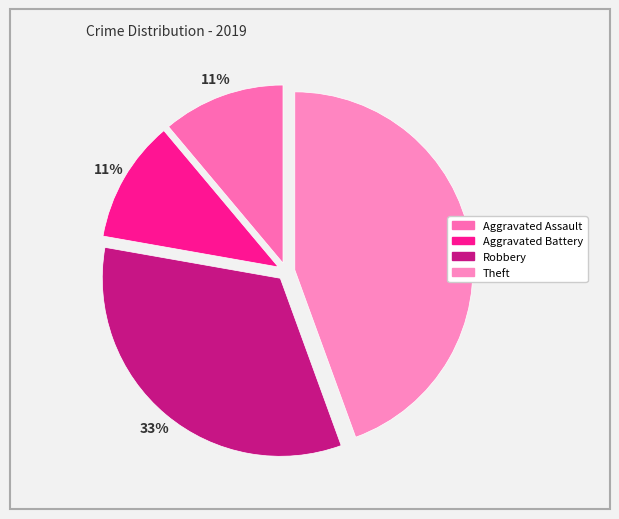

Is it true that Robbery is 19% of the pie?

False